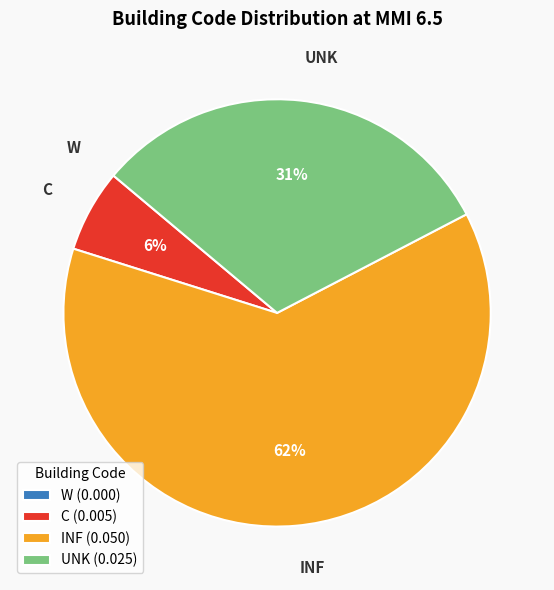

To the nearest percent, what percentage of the pie is UNK (0.025)?

31%